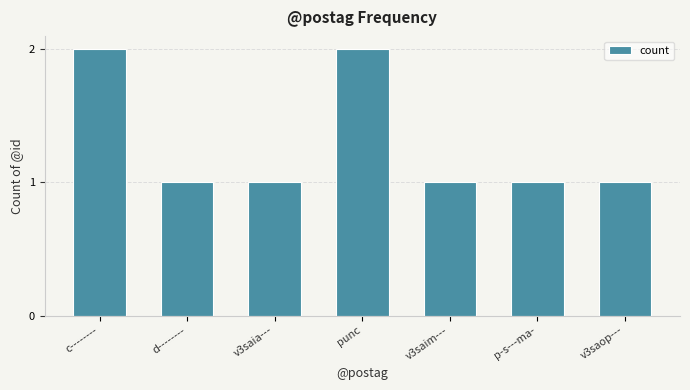

True or false: the data shows 1 at d--------.

True